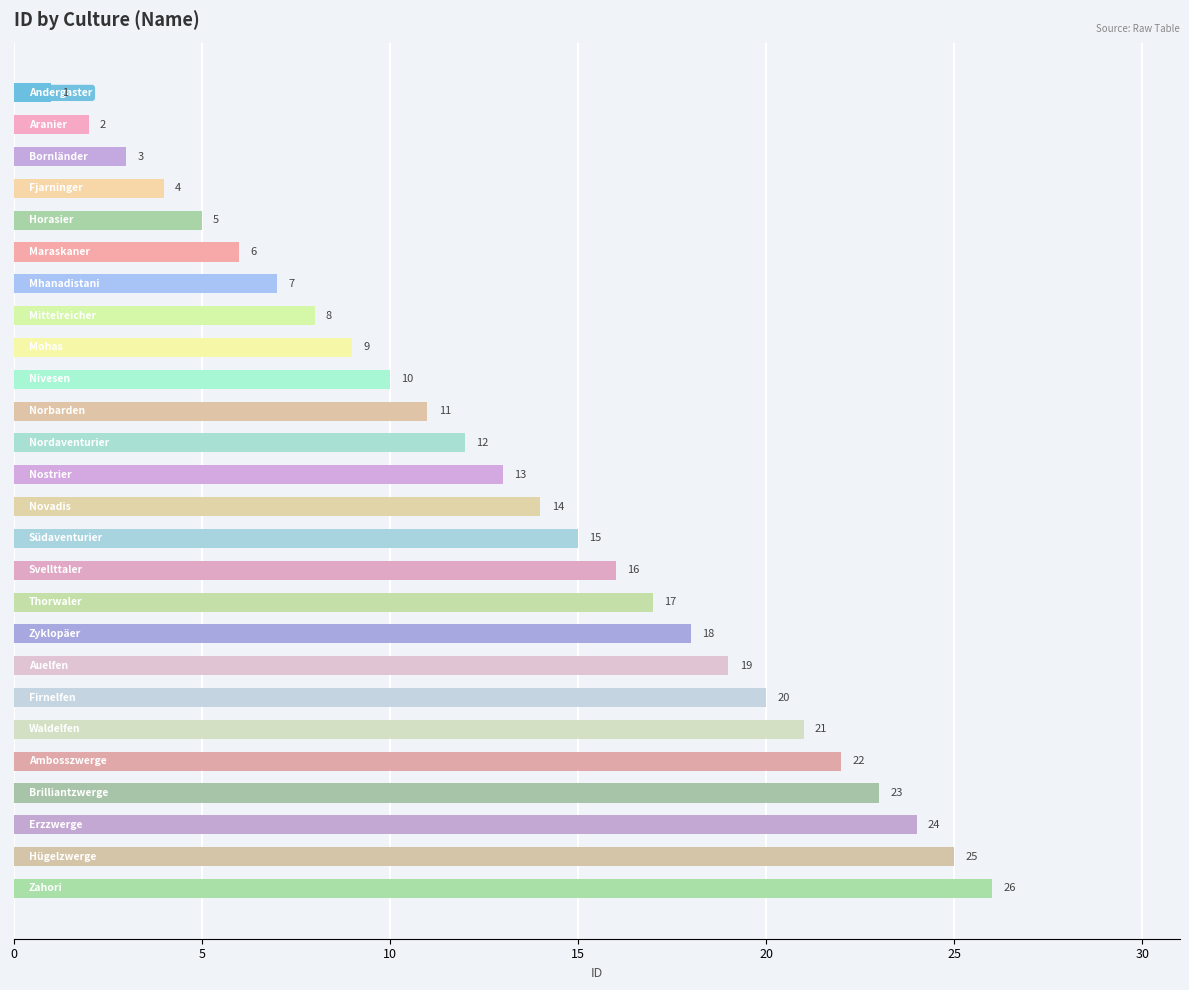

How many values are below 14?

13